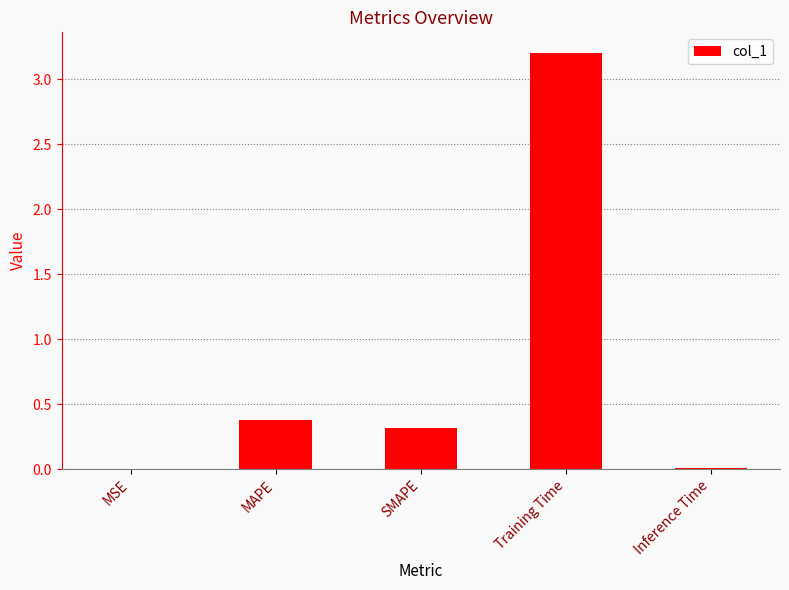

The value at Inference Time is 0.0. True or false?

True